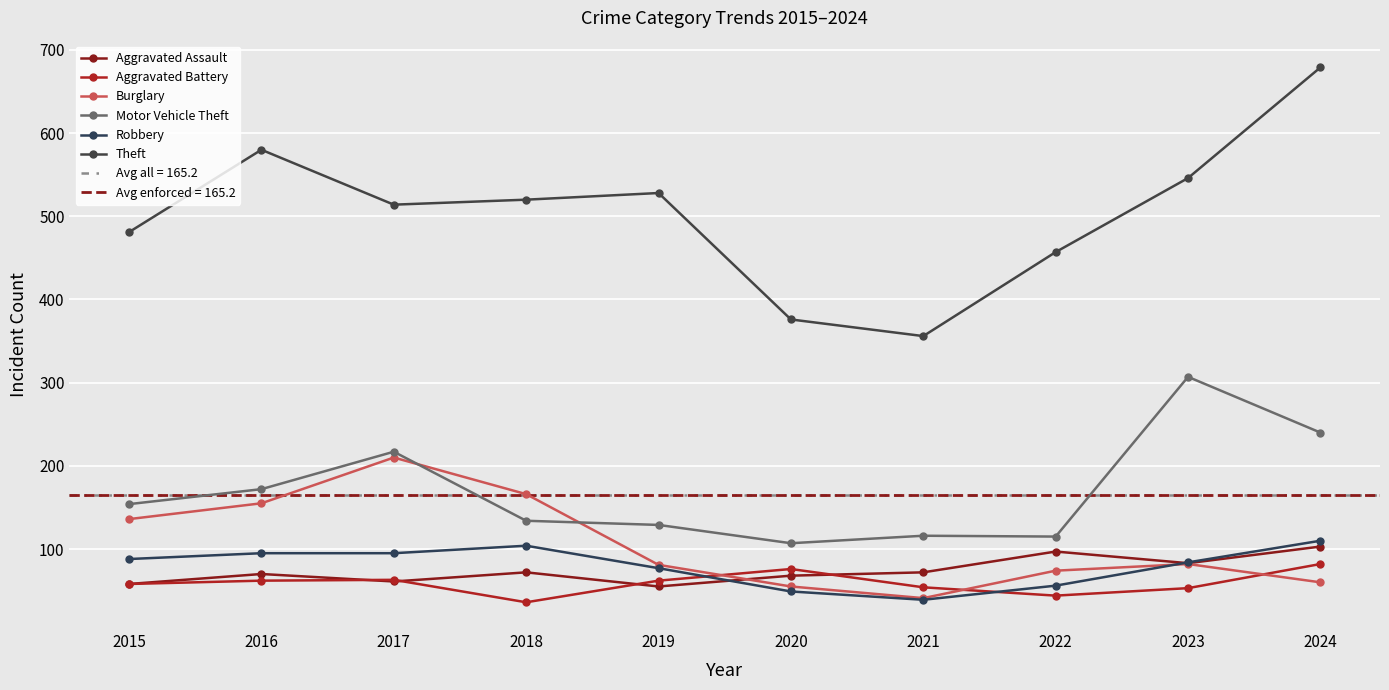

Is the value of Aggravated Assault at 2015 greater than the value of Burglary at 2018?

No